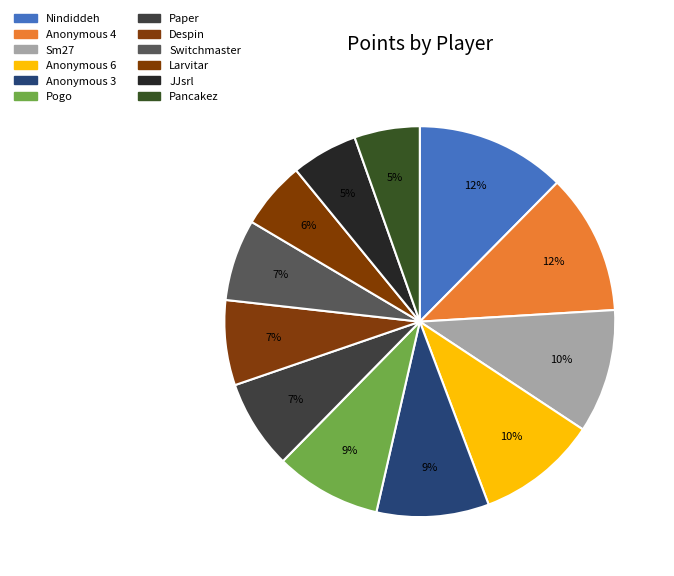

To the nearest percent, what percentage of the pie is Anonymous 6?

10%